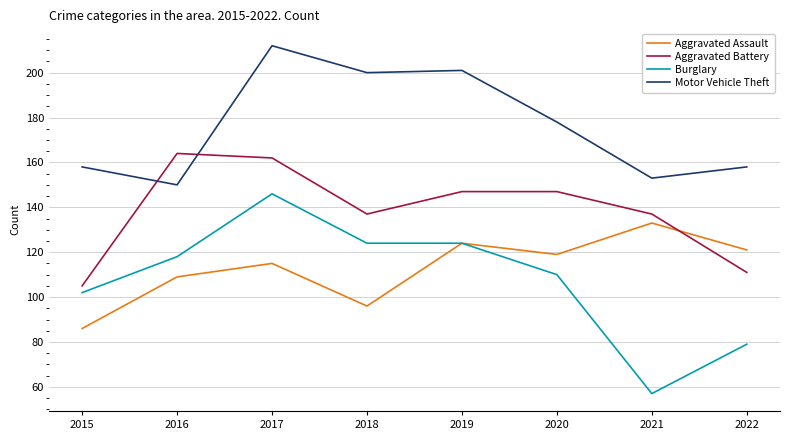

Reading right to left, transcribe all the data shown in this chart.

Aggravated Assault: 121	133	119	124	96	115	109	86
Aggravated Battery: 111	137	147	147	137	162	164	105
Burglary: 79	57	110	124	124	146	118	102
Motor Vehicle Theft: 158	153	178	201	200	212	150	158